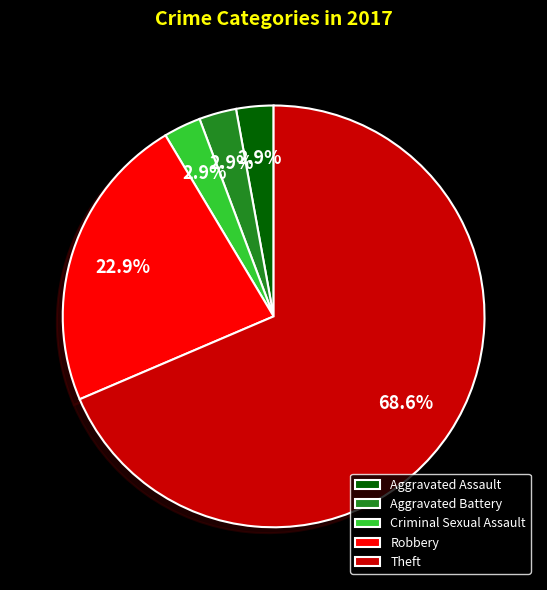

What percentage is NOT represented by Robbery?

77.1%